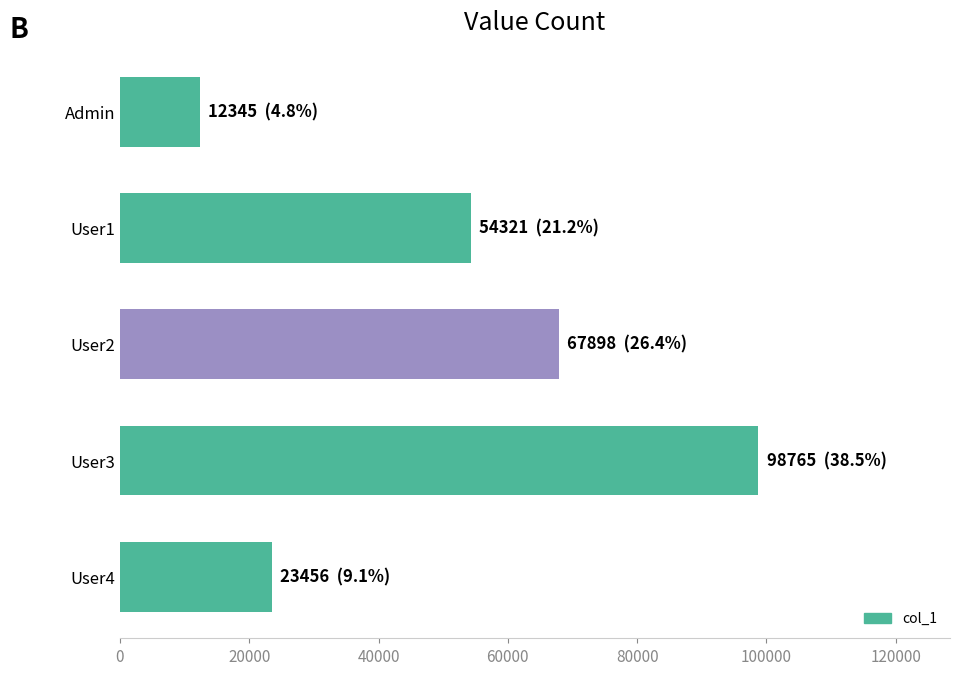

What is the maximum value shown in the chart?

98765